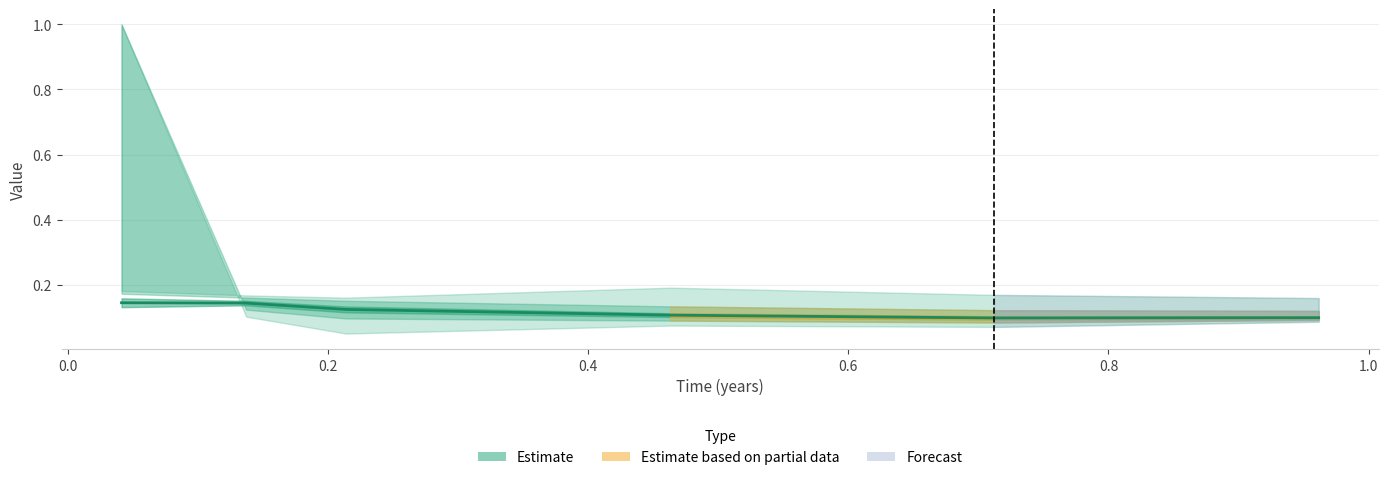

Does the chart display data point markers on the line(s)?

No